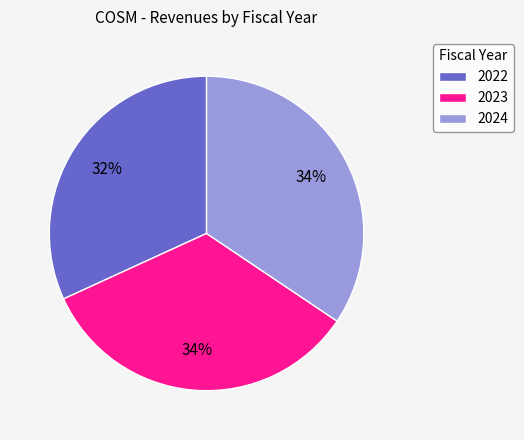

Does any single category account for the majority?

No